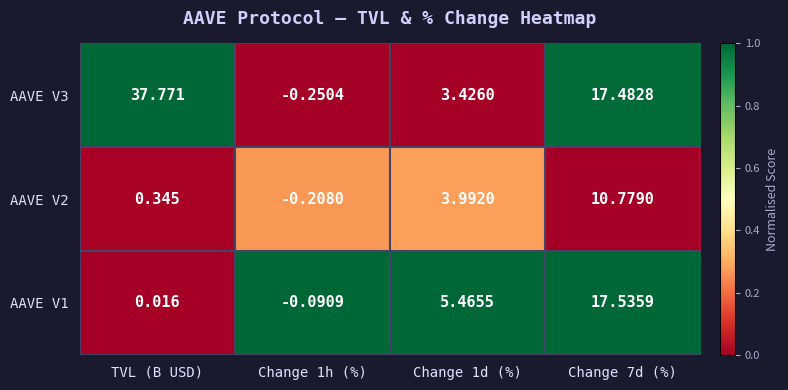

Count the number of categories in the chart.

4